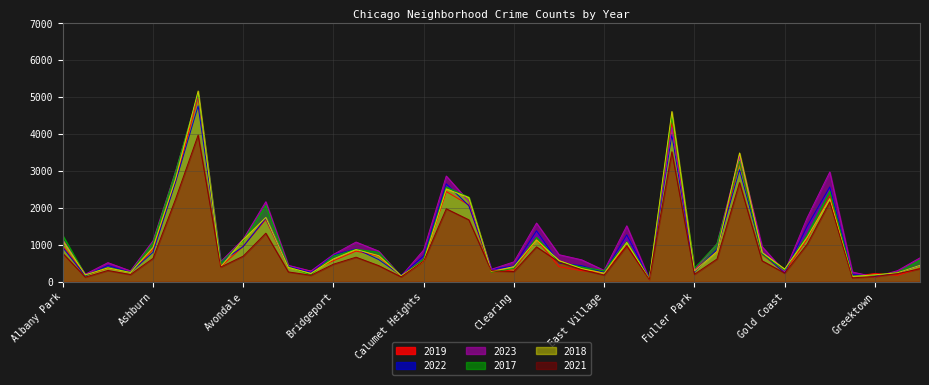

At which category does the chart reach its peak across all series?

Austin